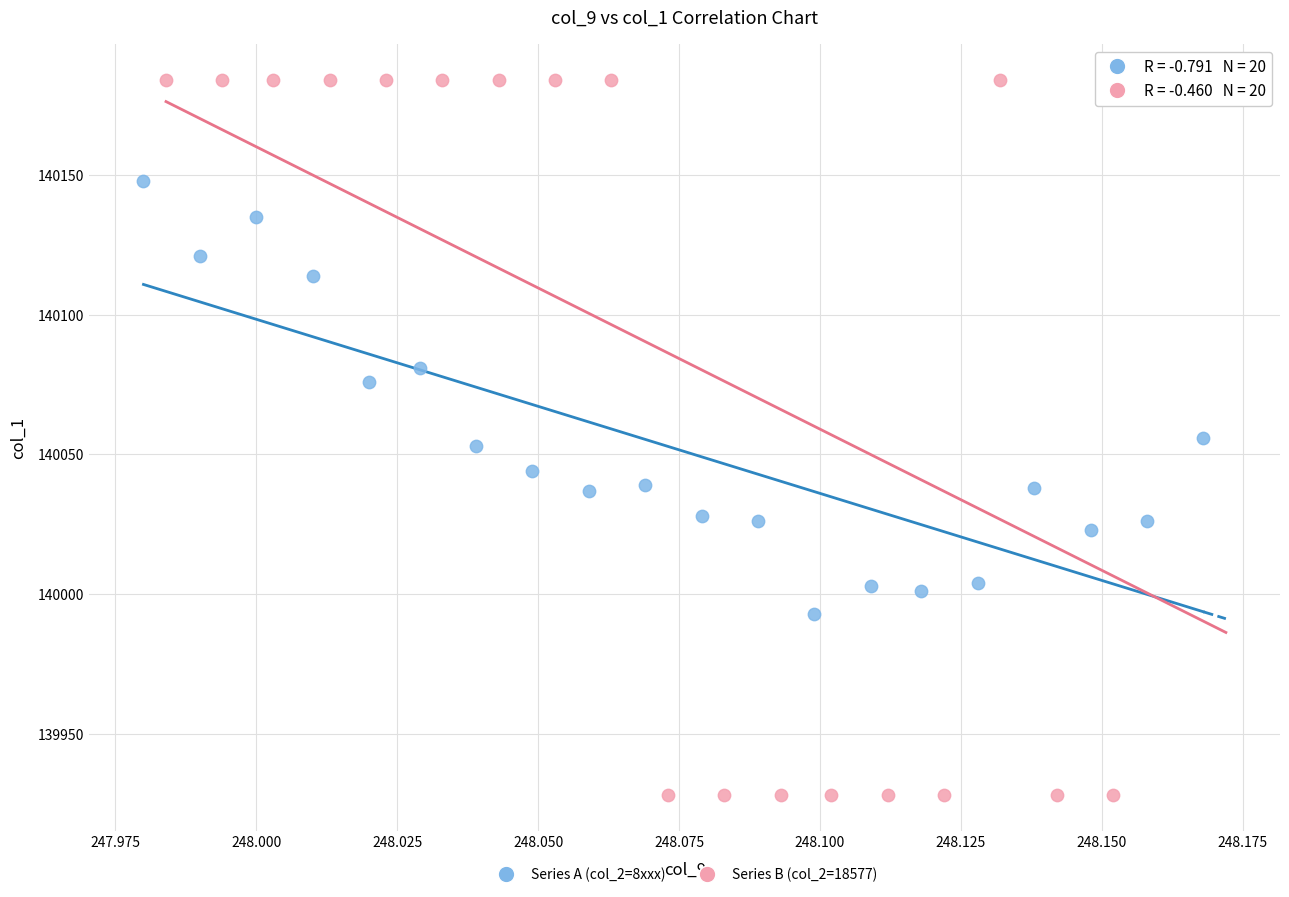

Which series reaches the maximum Y coordinate?

Series B (col_2=18577)